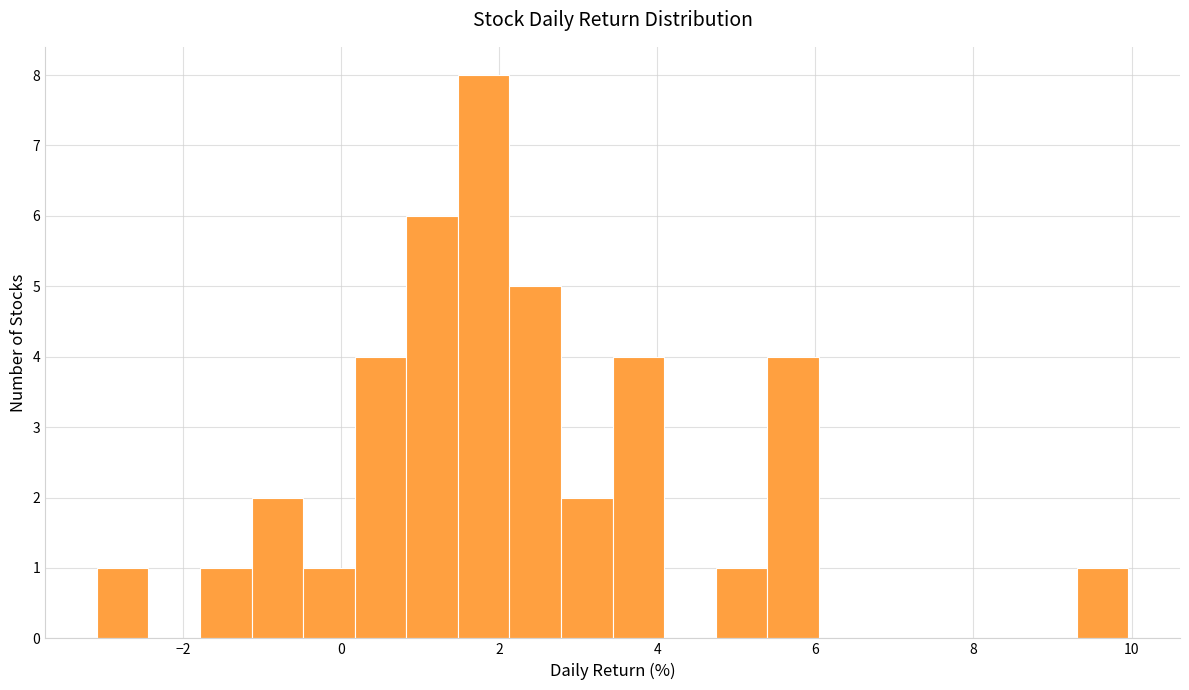

Around what value on the x-axis is the tallest bar? Give the approximate position of its centre, as read against the axis.

1.8